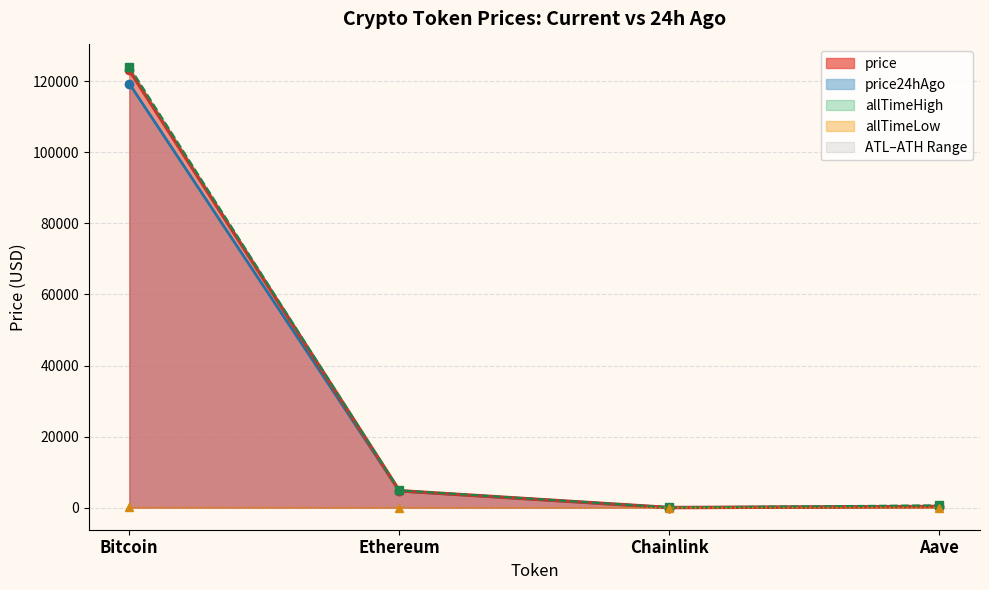

At which label does Chainlink reach its peak?

price24hAgo